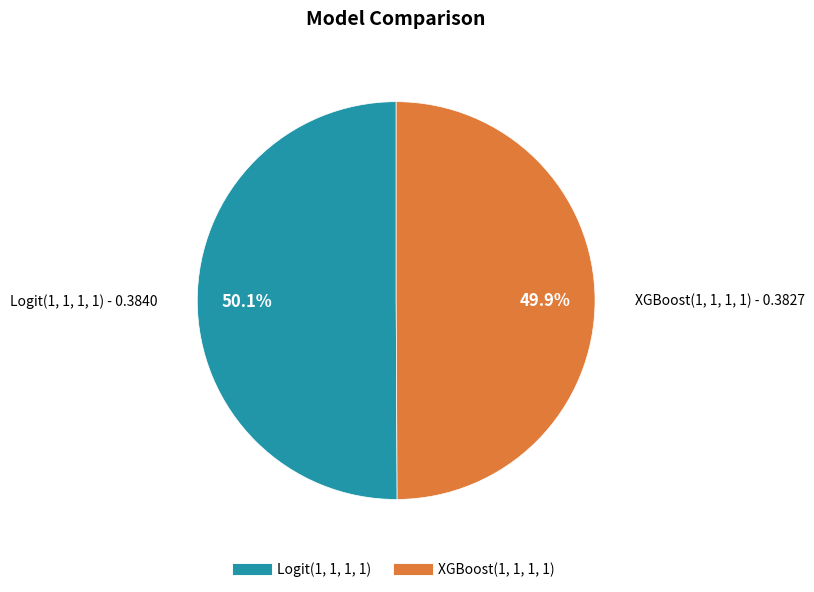

Is there any slice that represents more than half of the pie?

Yes